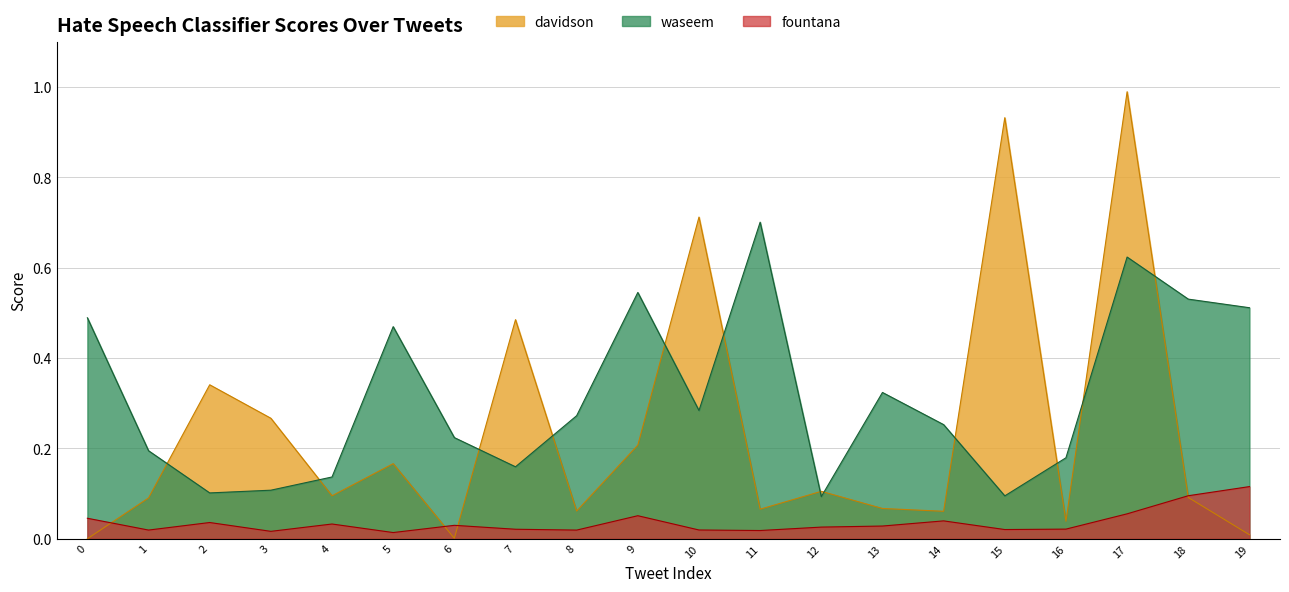

Rank the series at 6 from lowest to highest value.

davidson, fountana, waseem